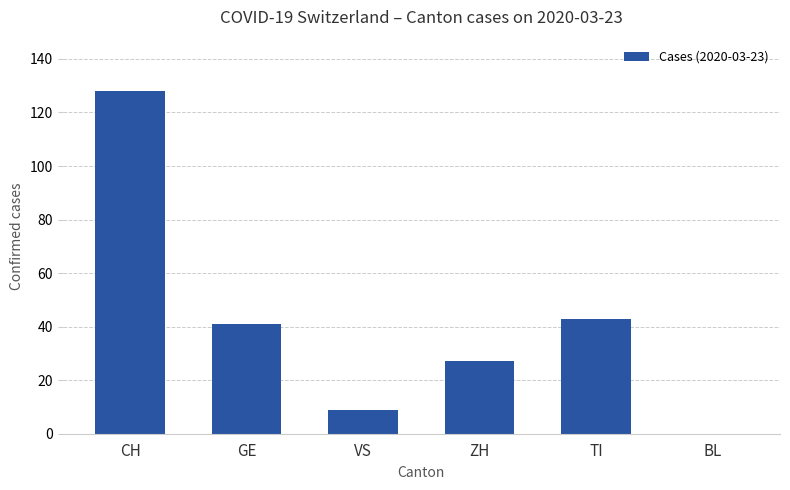

Reading right to left, transcribe all the data shown in this chart.

0	43	27	9	41	128